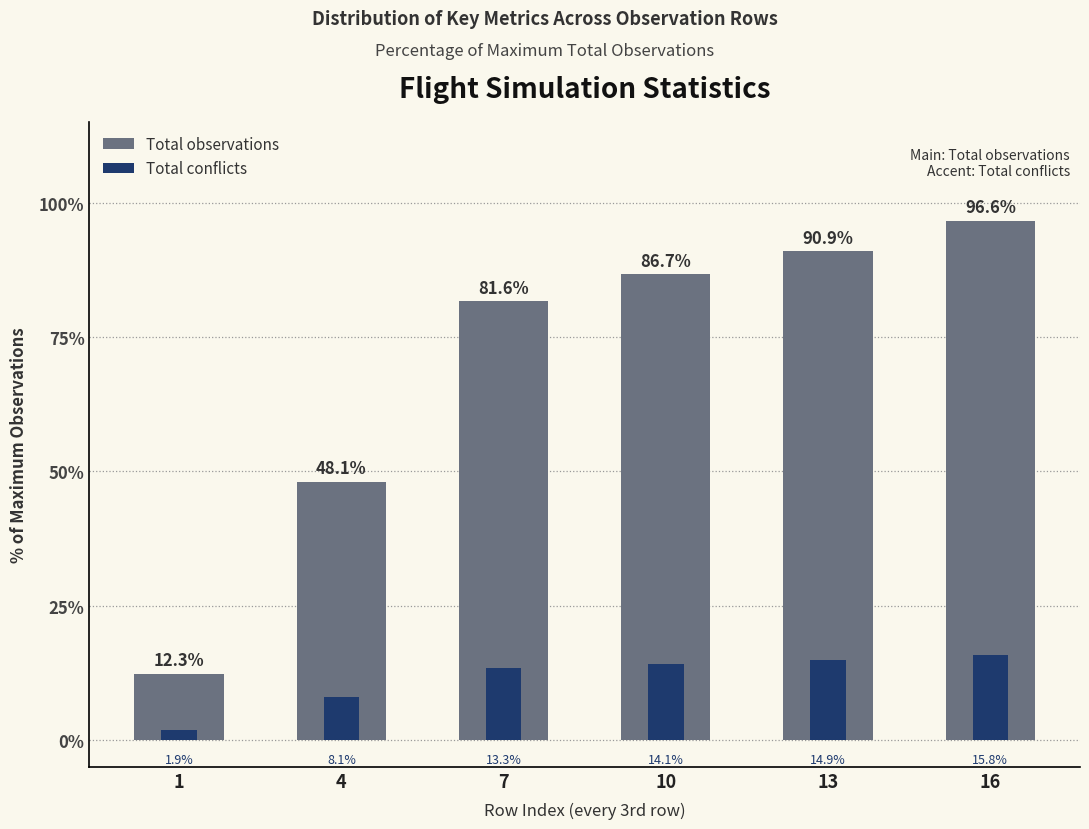

How many data points in Total conflicts are less than 14?

3